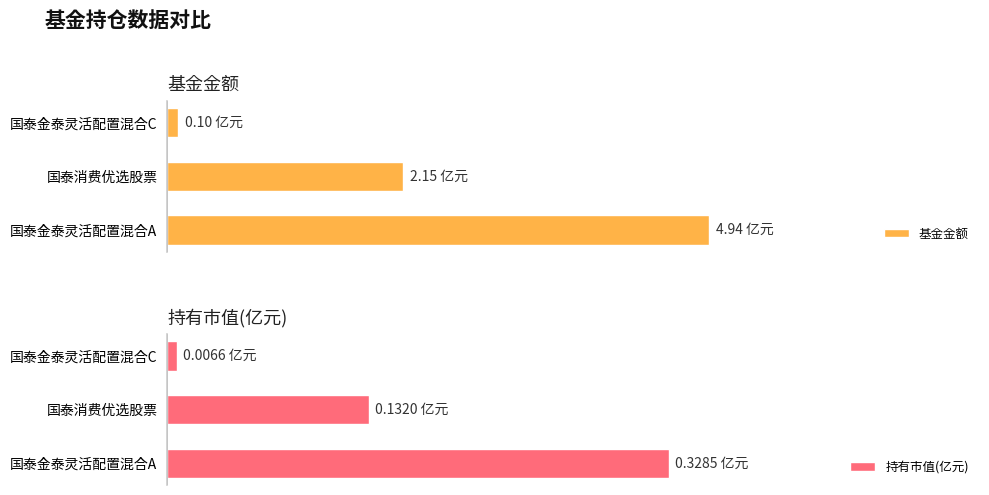

Which series has the largest total across all categories?

基金金额